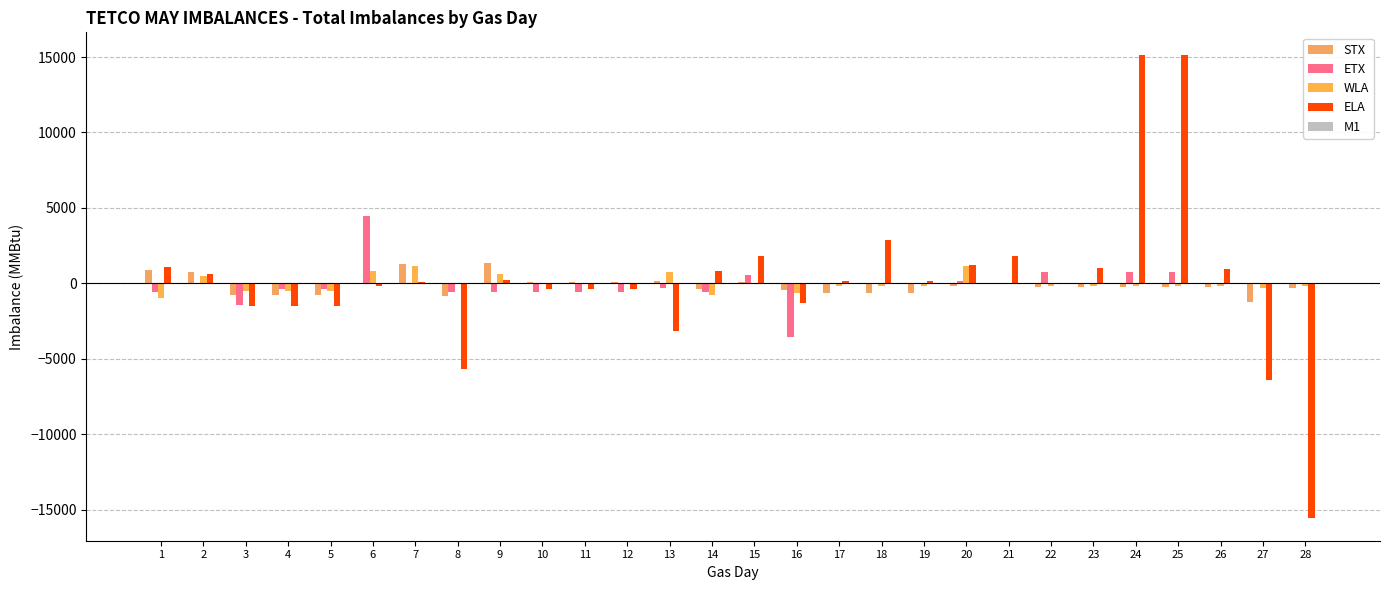

List the series in order of their peak value, lowest first.

M1, WLA, STX, ETX, ELA